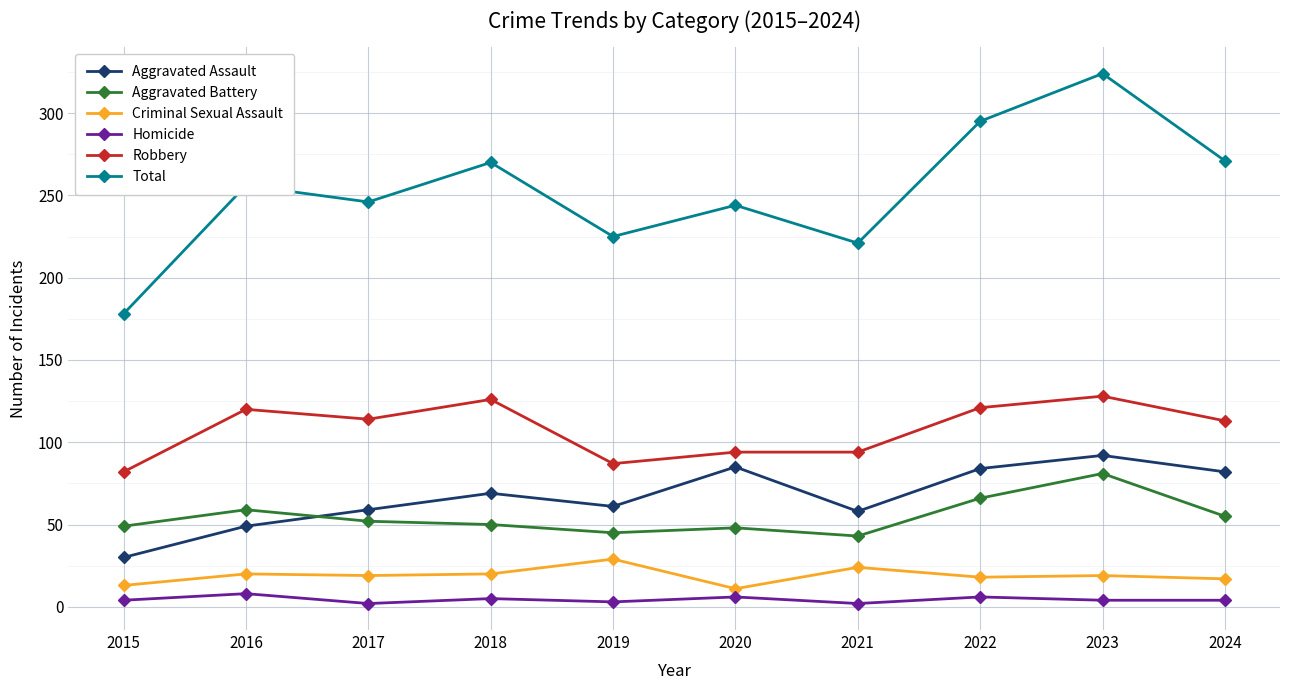

What are all the series names shown in the legend?

Aggravated Assault, Aggravated Battery, Criminal Sexual Assault, Homicide, Robbery, Total